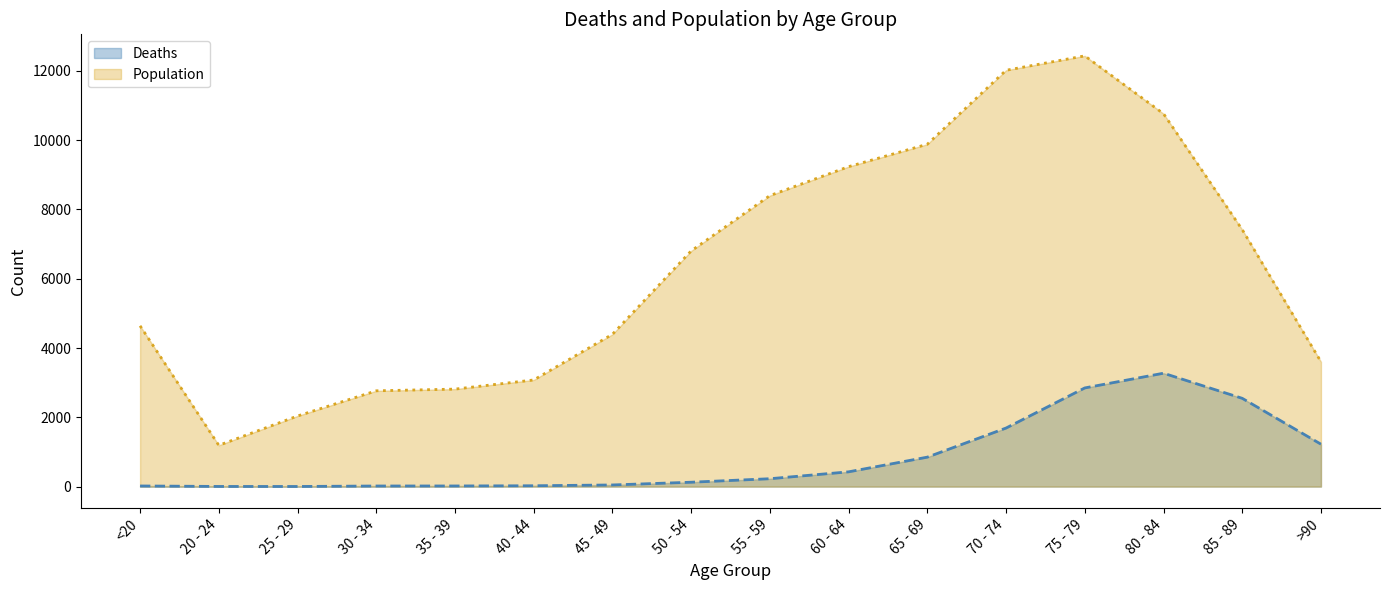

What is the difference between the maximum and second lowest values in the Deaths (line) series?

3269